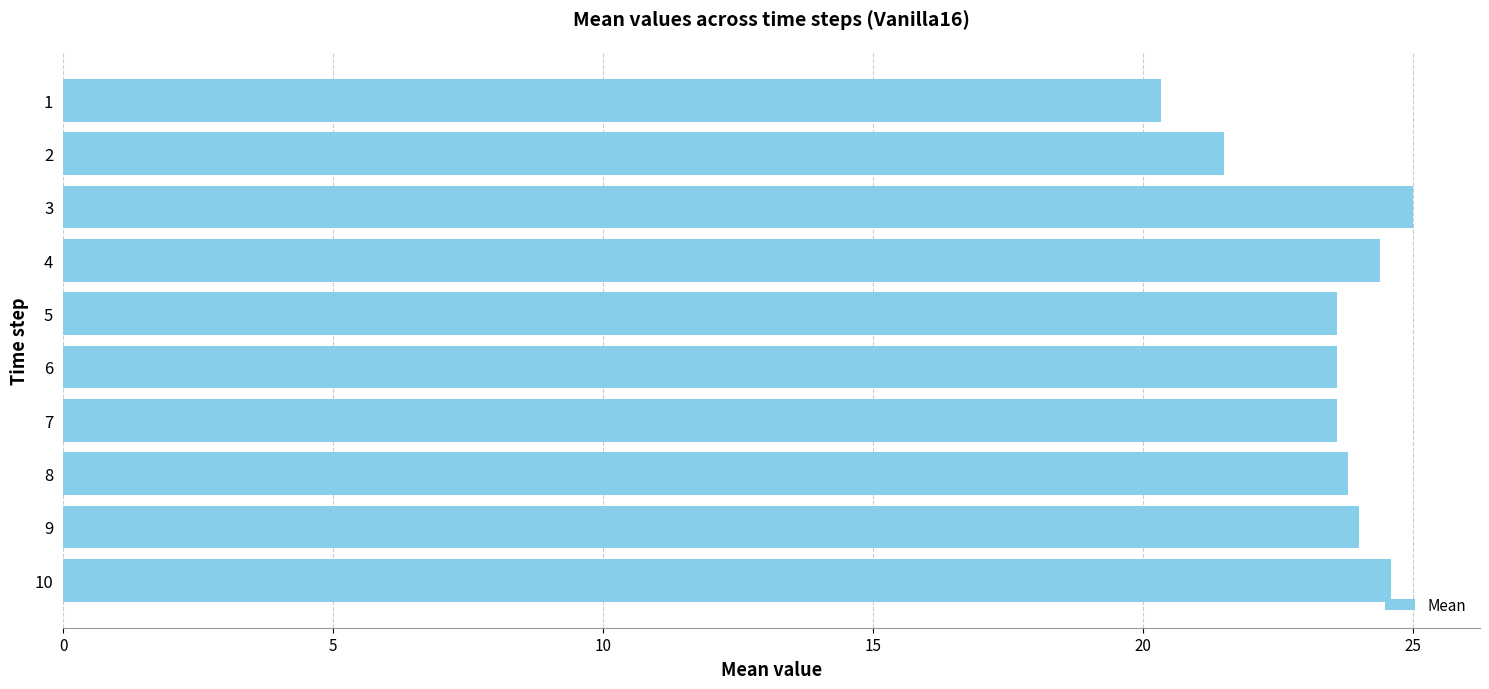

What is the minimum value shown in the chart?

20.3